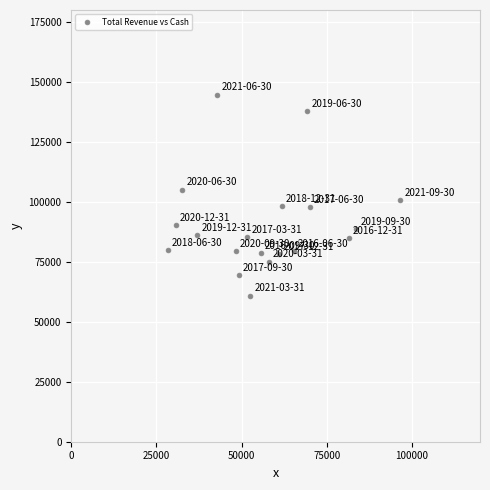

What is the range of Y values (max minus min)?

83800